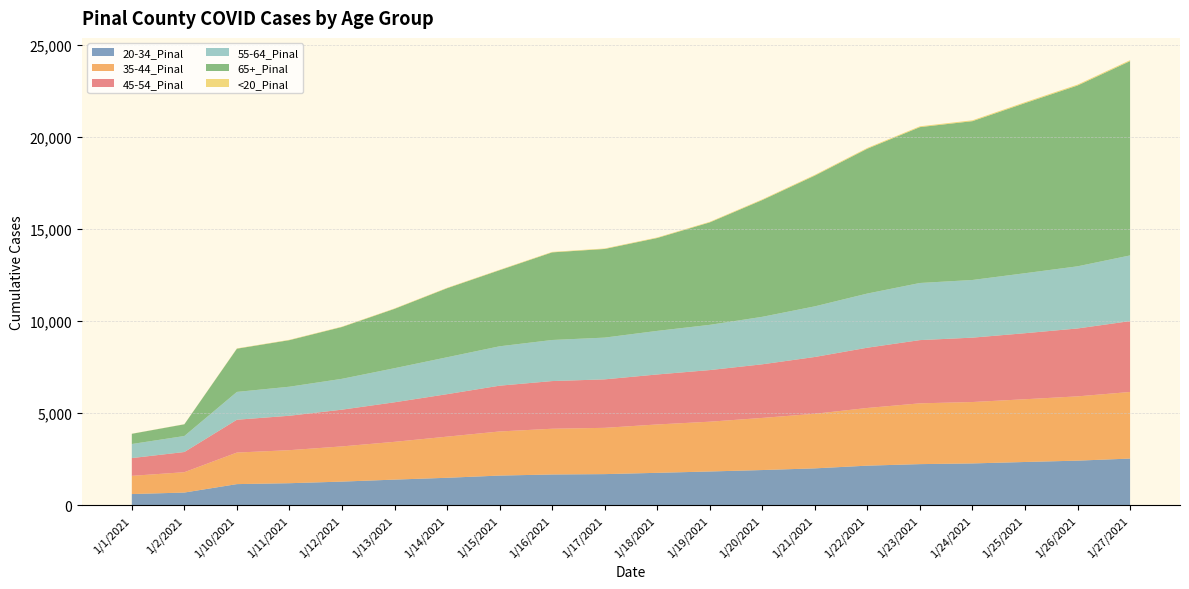

Reading left to right, extract all data points from this chart.

20-34_Pinal: 618	699	1157	1206	1293	1401	1500	1620	1679	1699	1769	1842	1920	2011	2158	2241	2279	2357	2430	2542
35-44_Pinal: 987	1104	1711	1792	1909	2049	2231	2392	2481	2510	2623	2700	2827	2961	3129	3297	3330	3403	3486	3612
45-54_Pinal: 964	1095	1781	1867	1993	2145	2304	2484	2586	2630	2712	2800	2909	3081	3269	3430	3492	3582	3683	3844
55-64_Pinal: 763	868	1509	1575	1673	1849	2002	2136	2228	2264	2364	2453	2575	2746	2938	3098	3128	3254	3371	3563
65+_Pinal: 553	635	2344	2525	2811	3219	3744	4127	4752	4808	5038	5557	6334	7092	7856	8453	8614	9226	9806	10540
<20_Pinal: 6	7	16	20	20	22	23	24	26	27	29	31	36	40	43	45	47	49	50	51